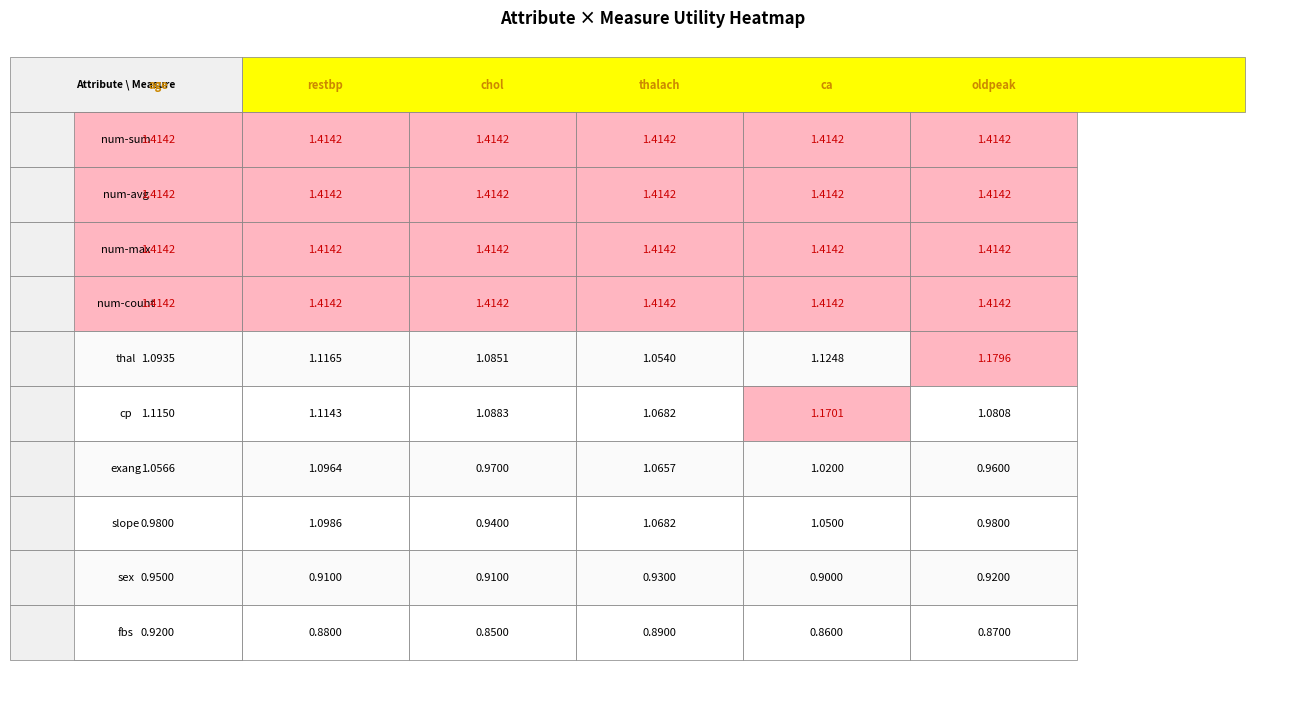

What is the lowest value of the thalach series?

0.9